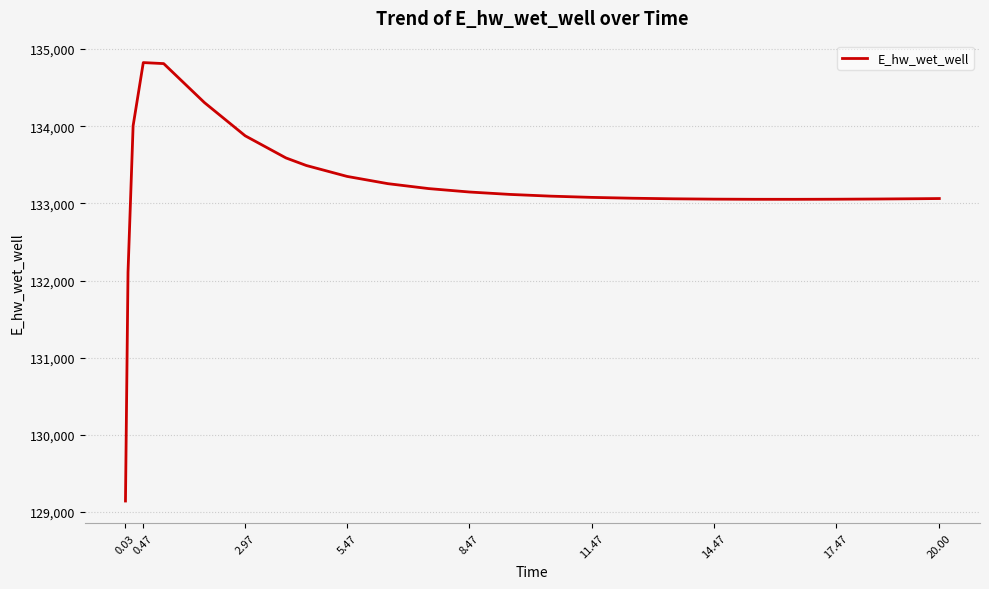

What is the minimum value shown in the chart?

129143.6